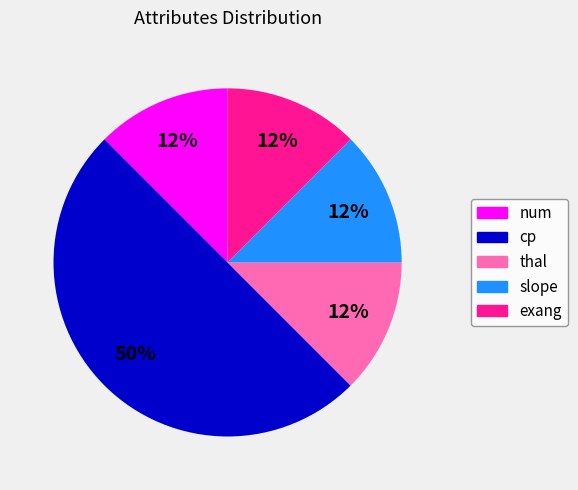

What is the largest slice in the pie chart?

cp